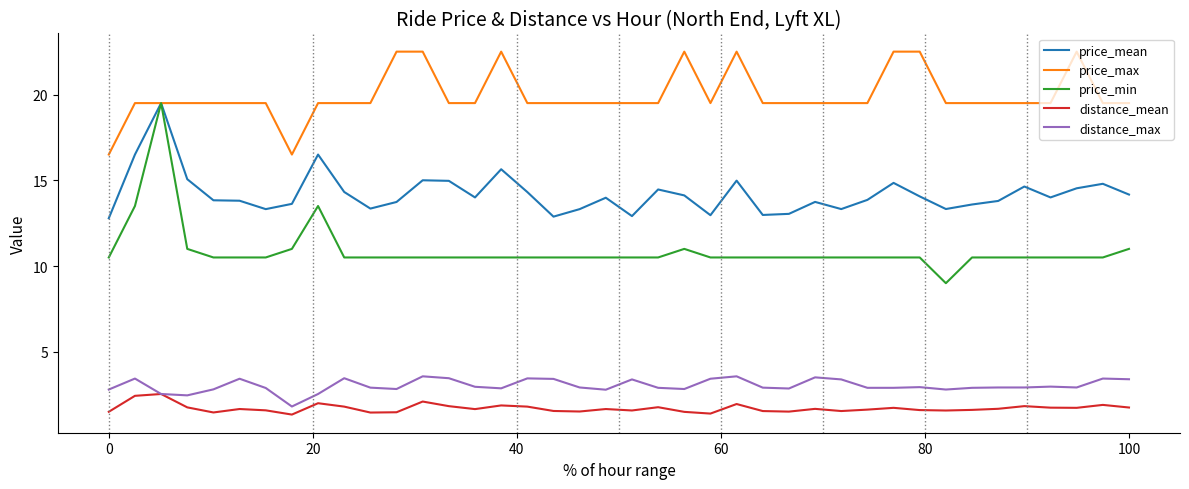

True or false: distance_mean and price_mean intersect in this chart.

False